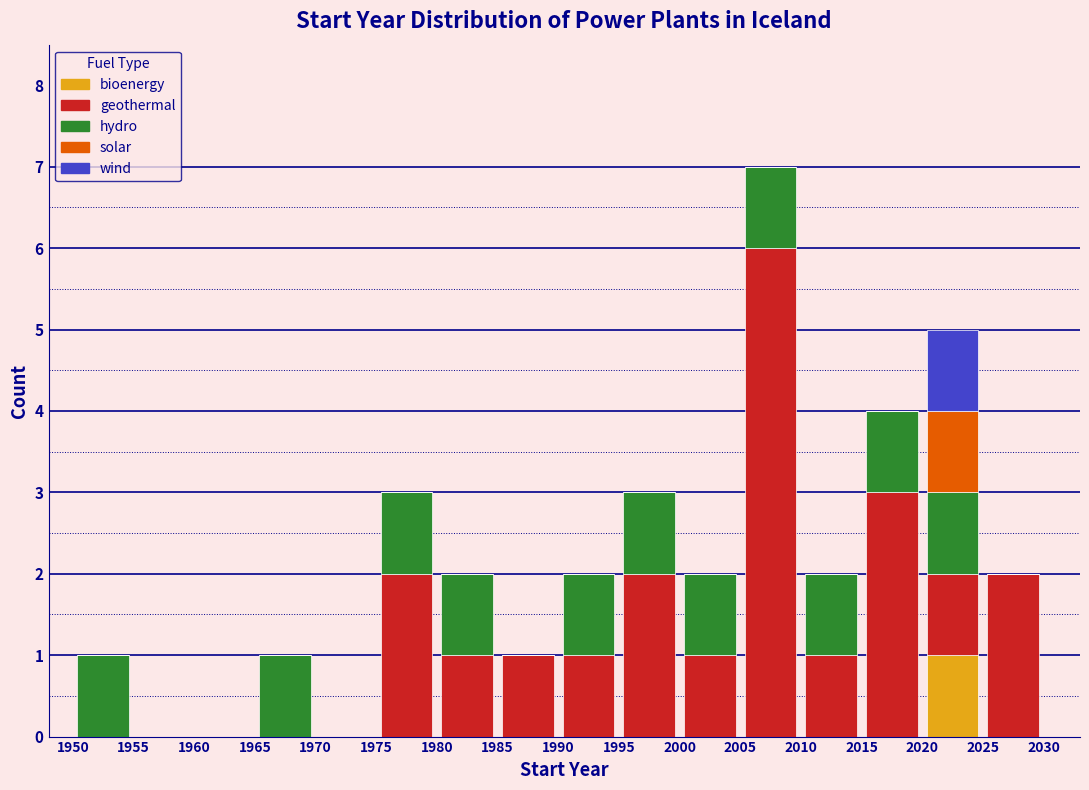

What is the total height of the stacked bar covering 1995 to 2000 on the x-axis? The values are not printed on the chart, so give them approximately, as read against the axis.

3